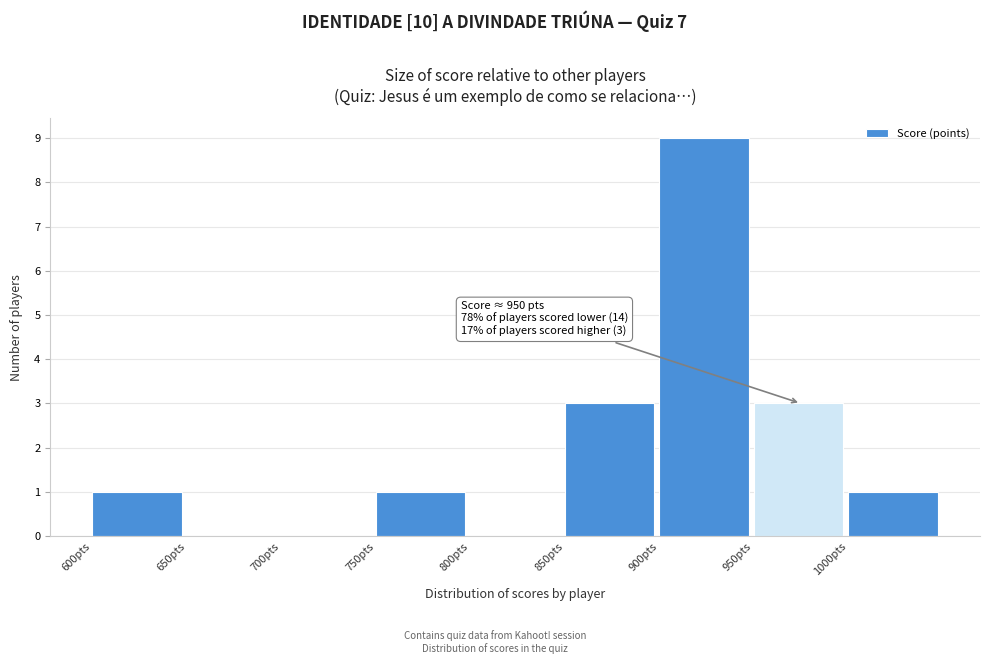

Which range on the x-axis has the tallest bar?

900 to 950